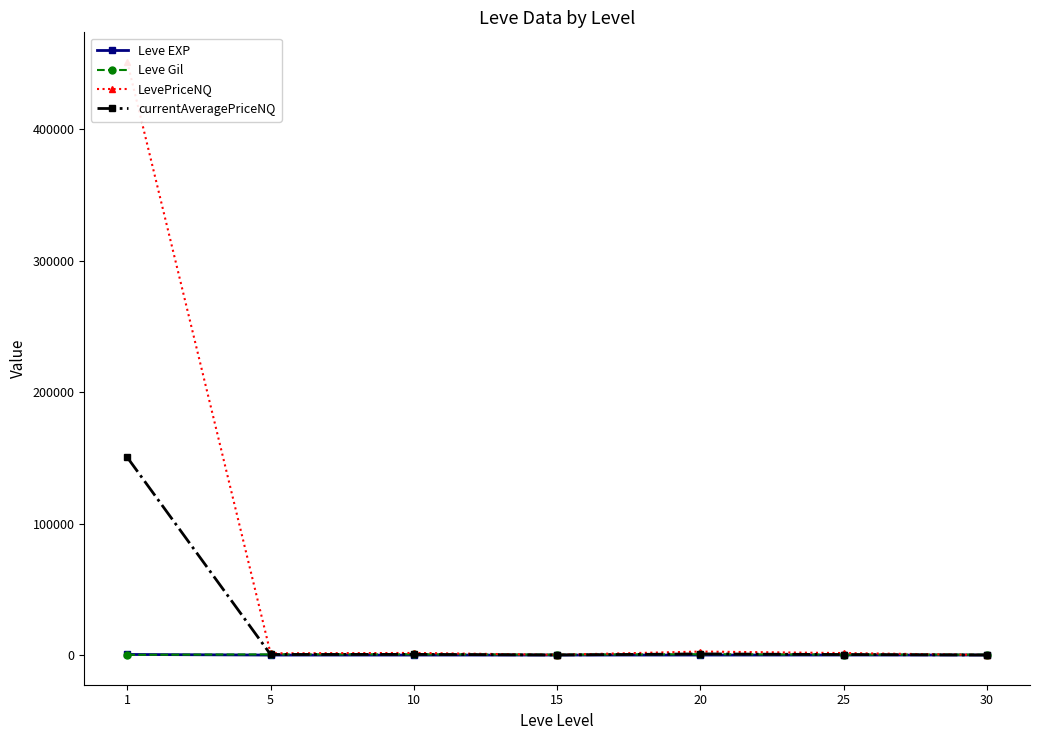

In Leve Gil, how many points are higher than both neighbors (excluding endpoints)?

2